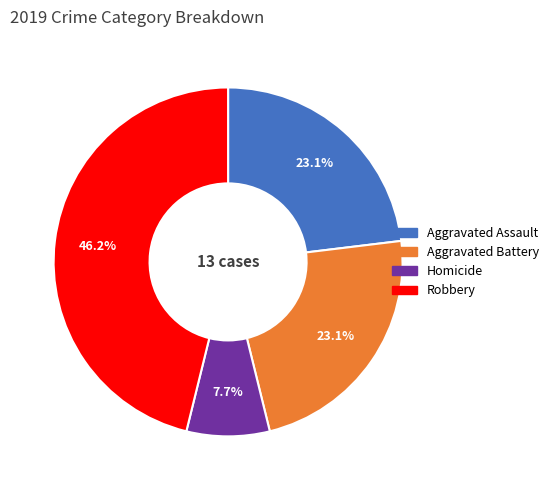

What is the ratio of the value at Robbery to the value at Aggravated Assault?

2.0